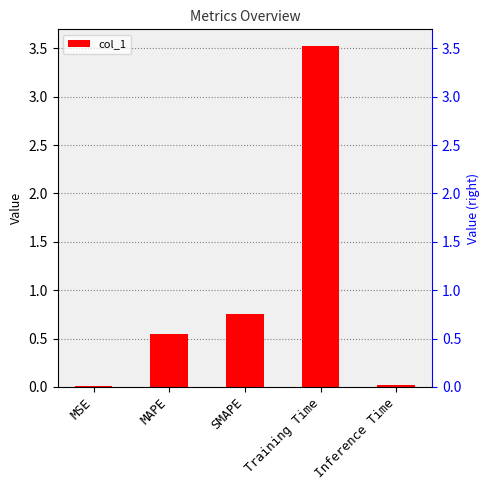

What is the label of the 5th bar from the left?

Inference Time